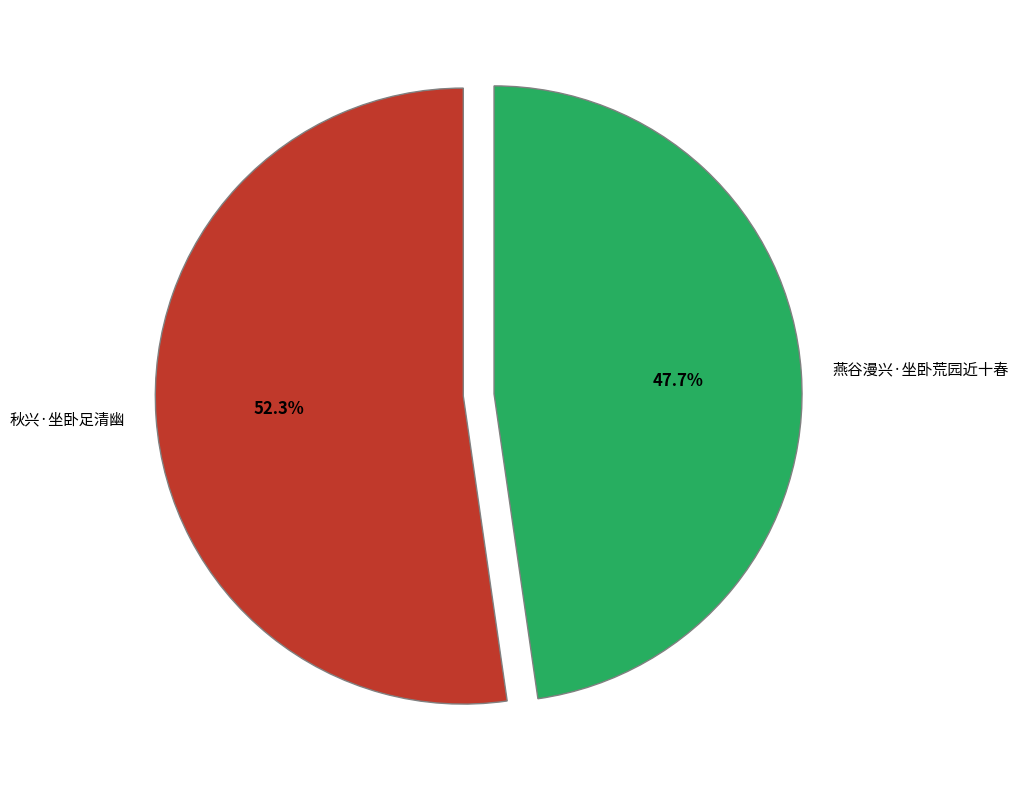

How many slices are in this pie chart?

2